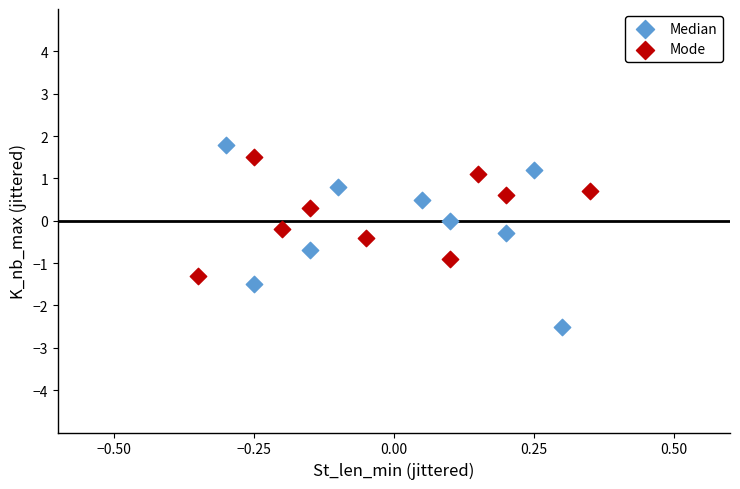

Which series reaches the maximum Y coordinate?

Median